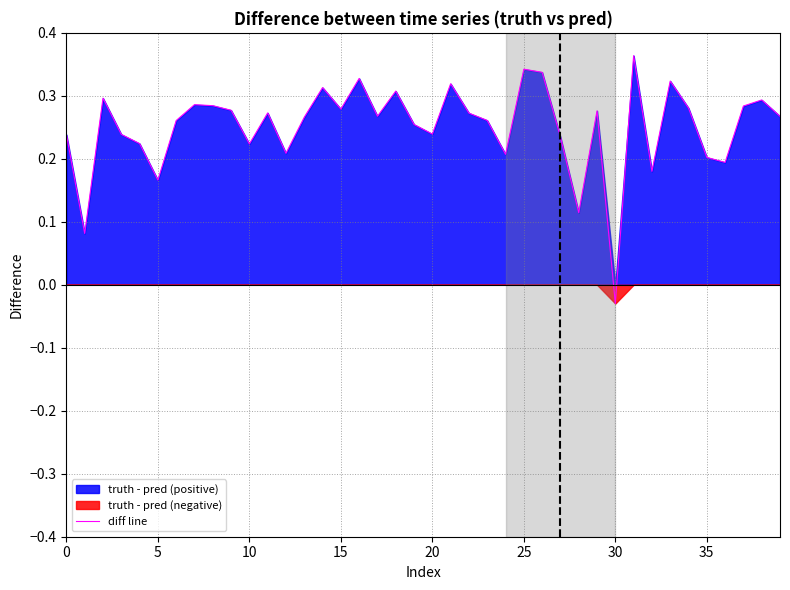

Which category has the lowest value in the diff line series?

30